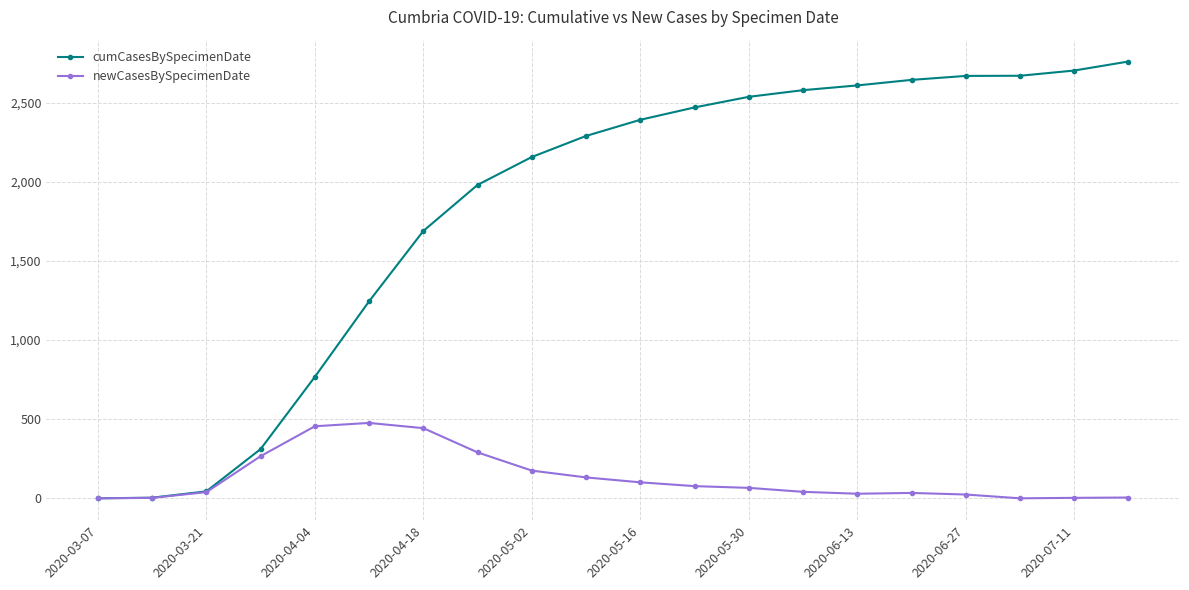

List the series in order of their peak value, lowest first.

newCasesBySpecimenDate, cumCasesBySpecimenDate